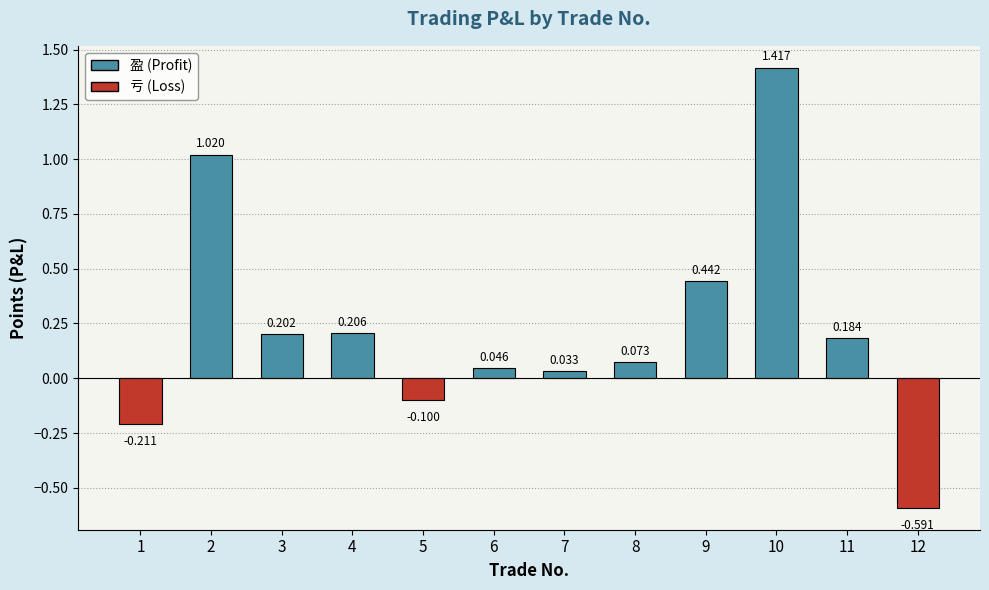

At which category does the chart reach its peak across all series?

10